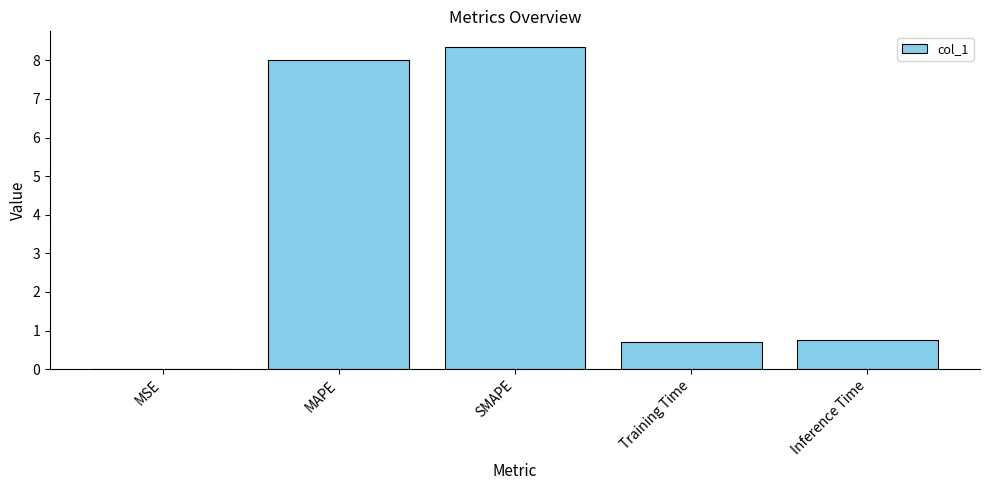

Which label corresponds to the largest value in the chart?

SMAPE